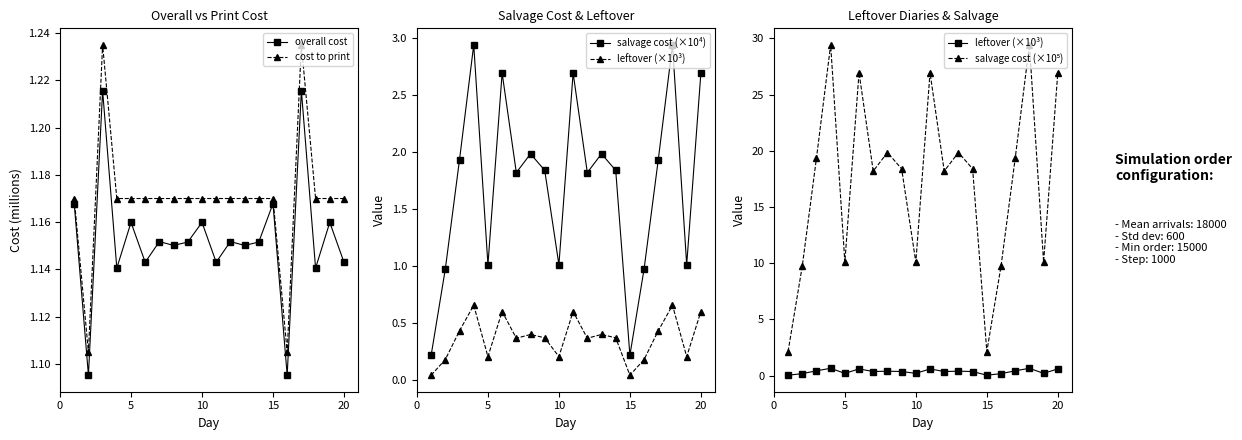

Count the overall cost values in the range 1 to 2.

20